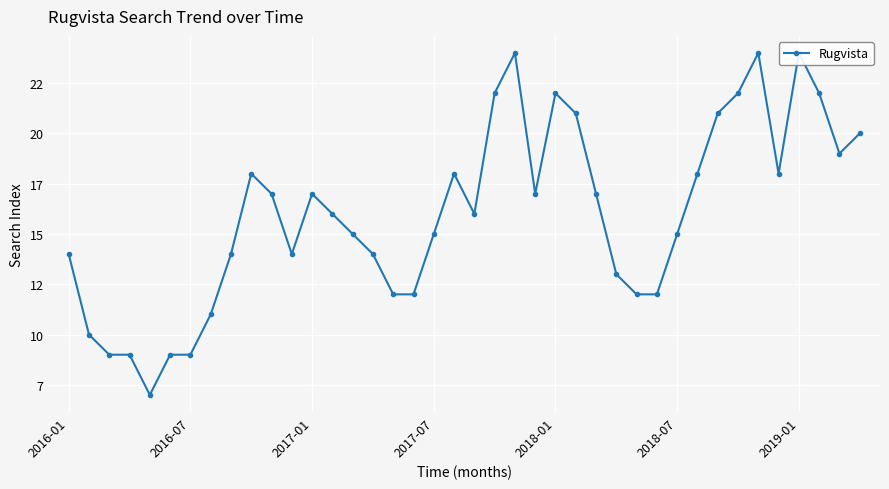

Which has a higher value, 25 or 9?

25